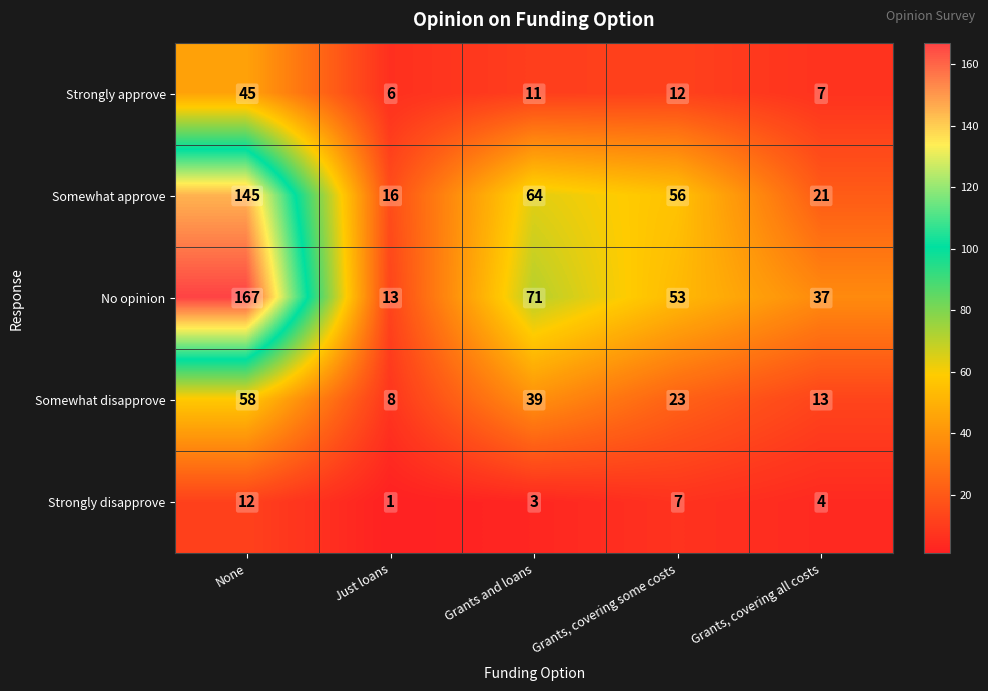

At Grants, covering some costs, list the series in order from smallest to largest.

Strongly disapprove, Strongly approve, Somewhat disapprove, No opinion, Somewhat approve